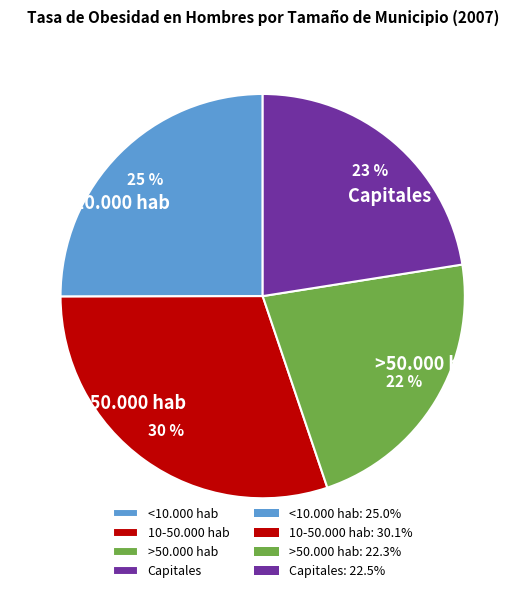

True or false: <10.000 hab accounts for 25% of the total.

True